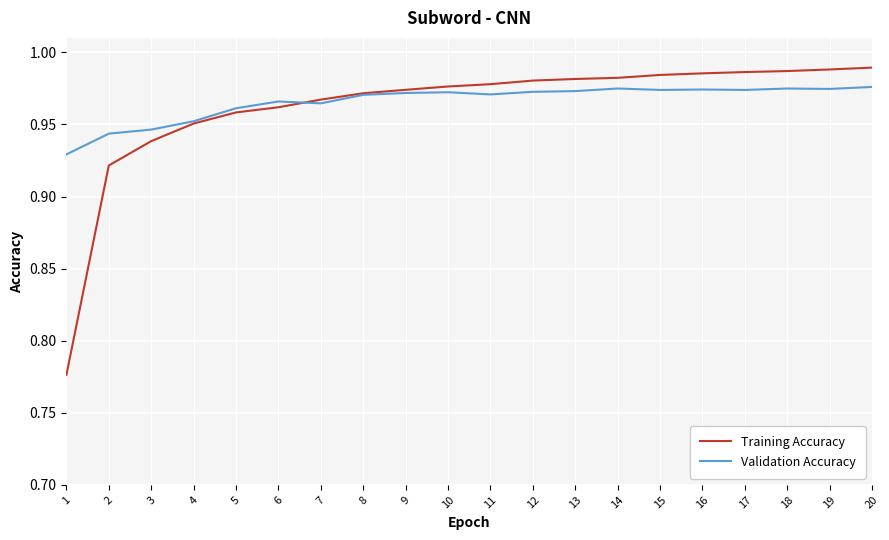

At how many categories does at least one series exceed 0?

20